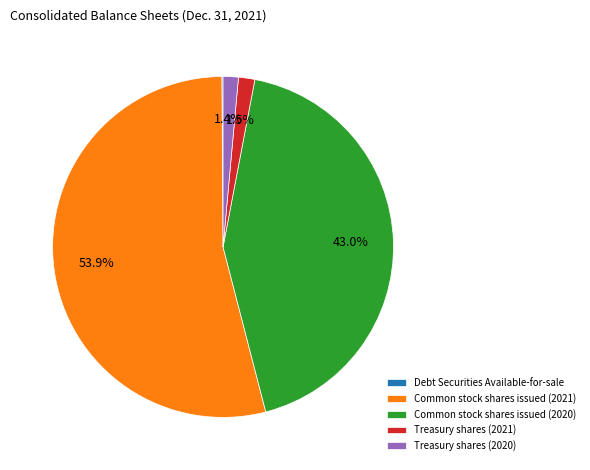

Which category has the biggest portion of the pie?

Common stock shares issued (2021)